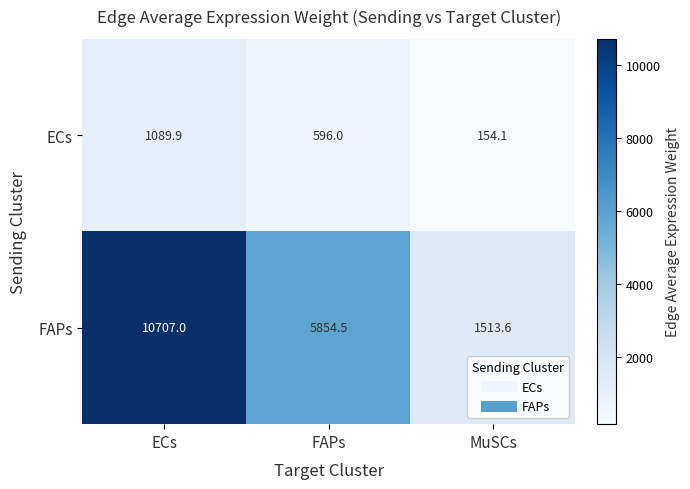

What is the spread (max minus min) of values at MuSCs?

1359.5